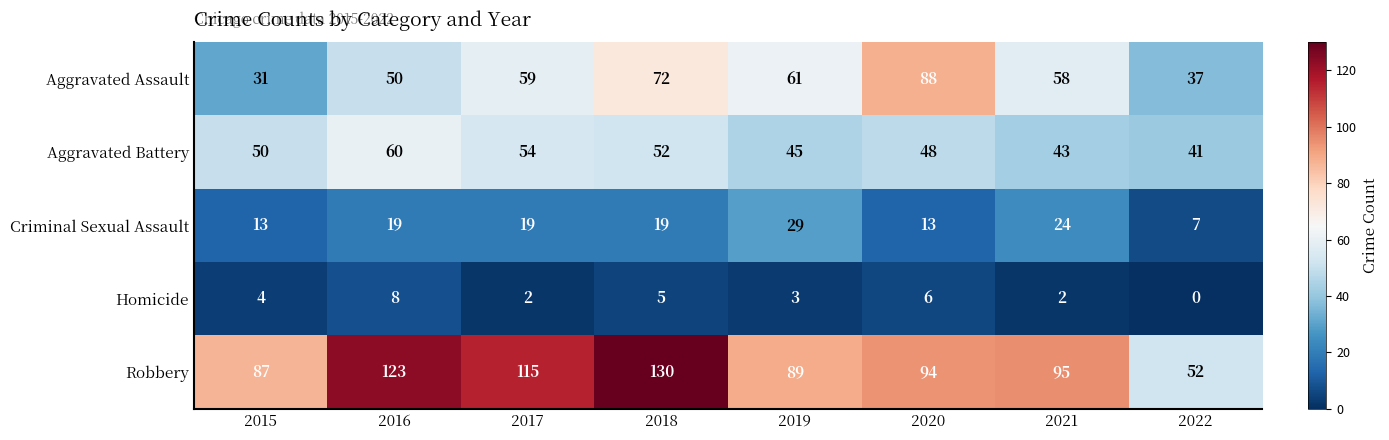

At which category is the sum across all series the highest?

2018